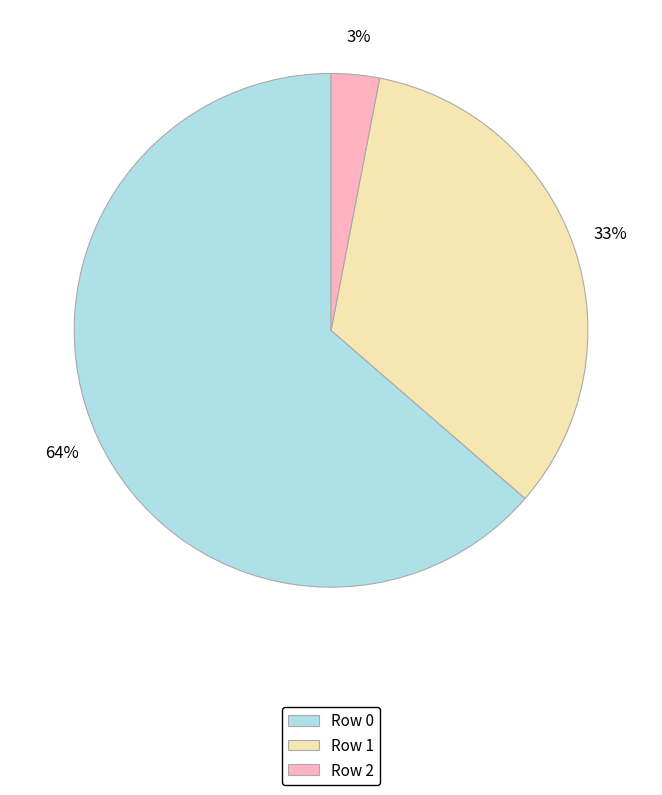

Do Row 0 and Row 1 together represent more than half of the pie?

Yes